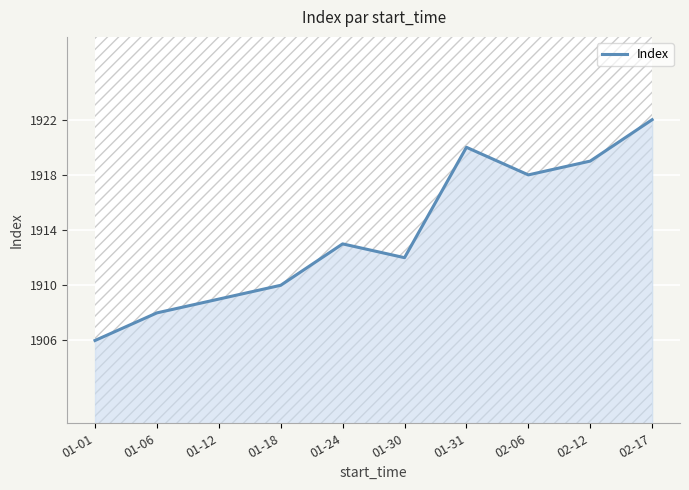

Reading left to right, what are all the values shown in this chart?

01-01=1906	01-06=1908	01-12=1909	01-18=1910	01-24=1913	01-30=1912	01-31=1920	02-06=1918	02-12=1919	02-17=1922